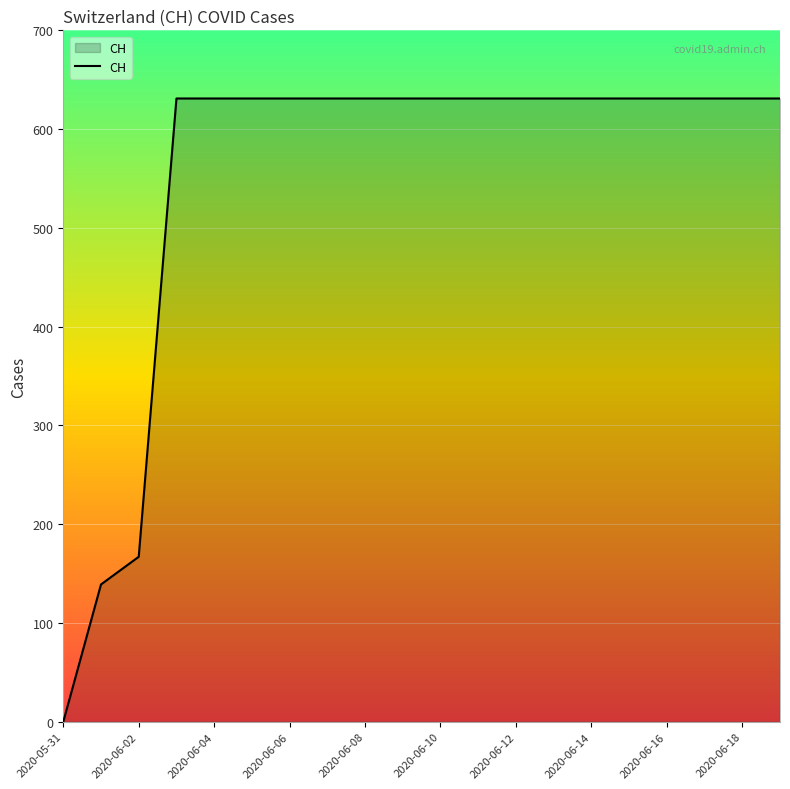

What is the difference between the maximum and minimum values?

631